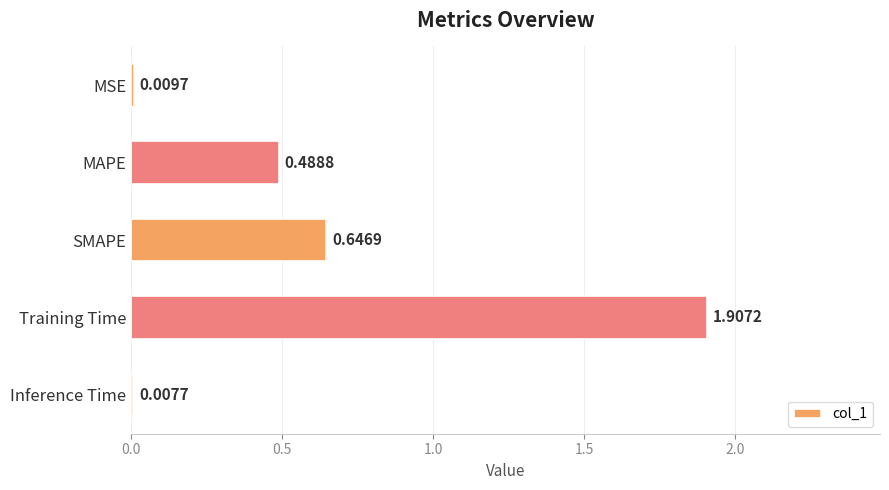

List the labels in order of value, smallest first.

Inference Time, MSE, MAPE, SMAPE, Training Time